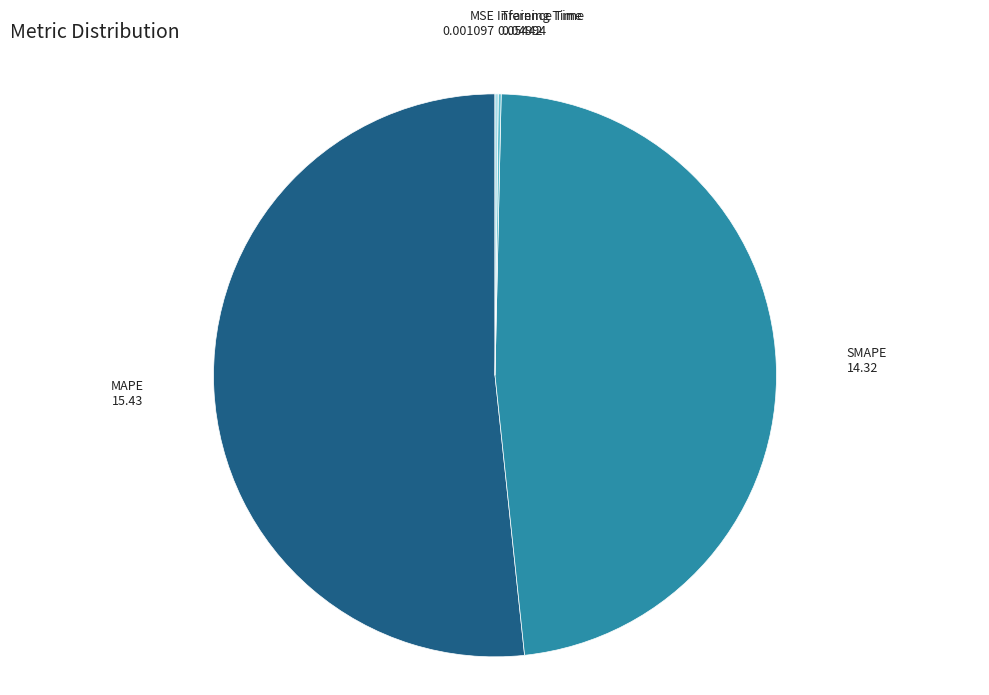

True or false: SMAPE accounts for 42% of the total.

False